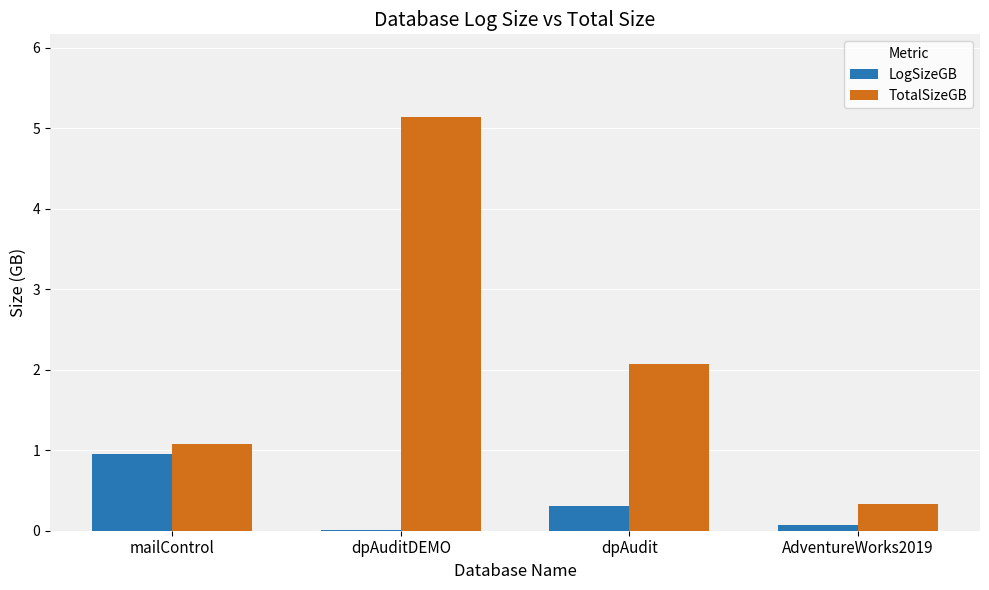

How many groups of bars are there?

4